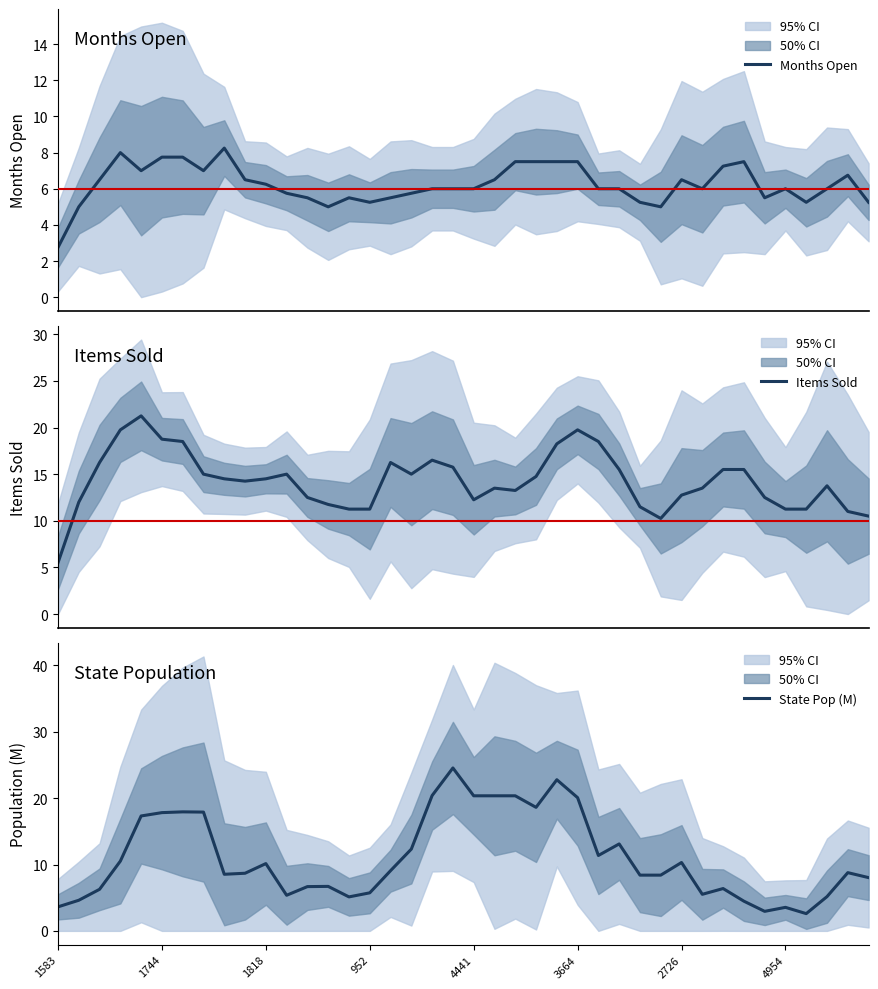

What is the highest value of the State Pop (M) series?

24.5